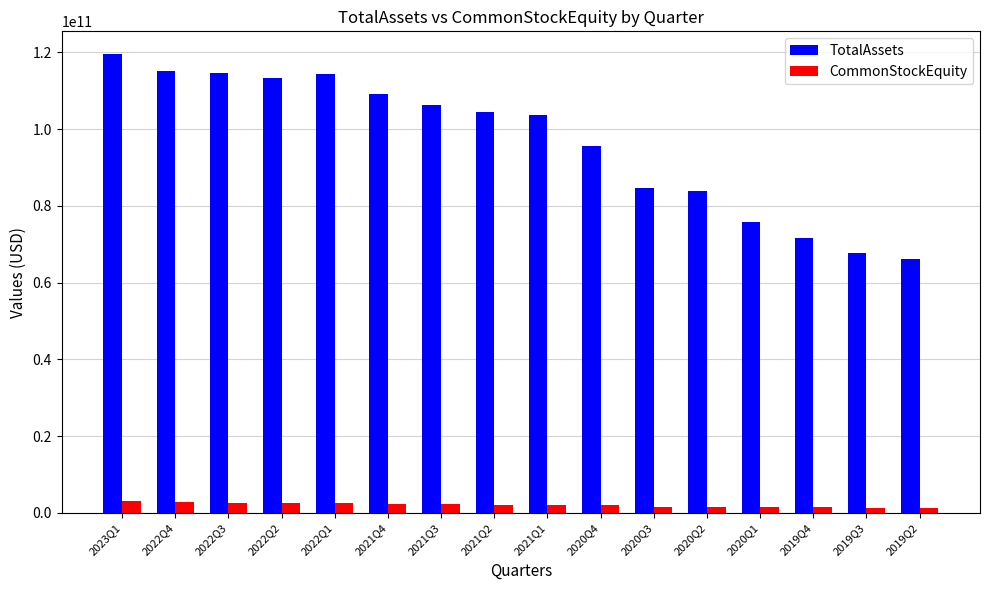

Which series has the largest range (max minus min)?

TotalAssets